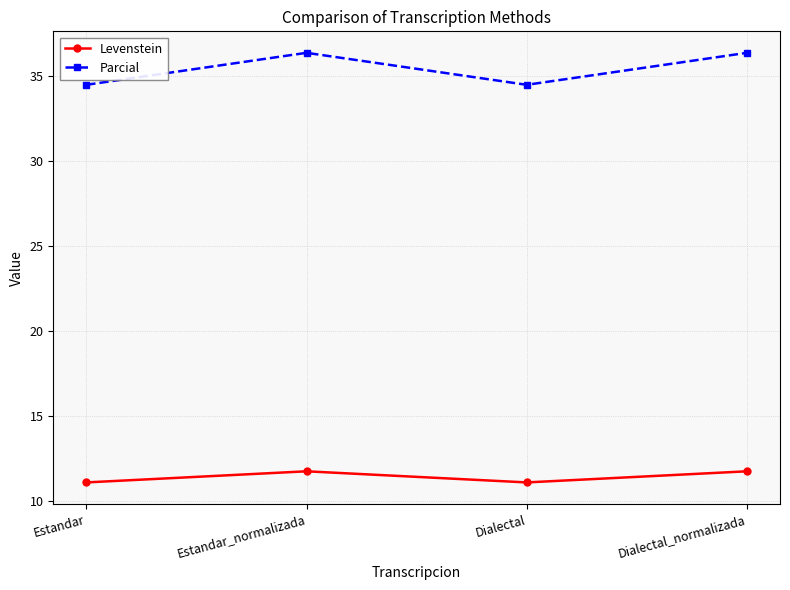

Rank the series at Estandar from lowest to highest value.

Levenstein, Parcial